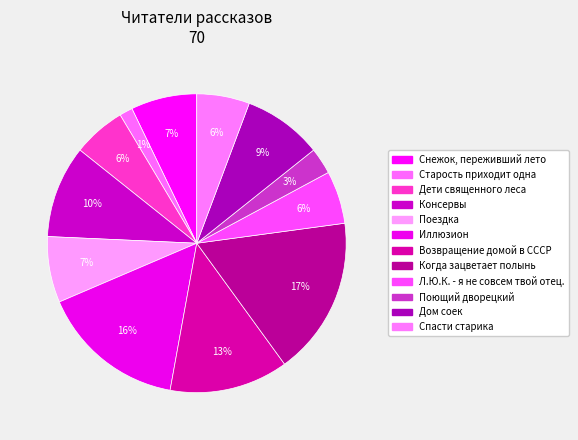

To the nearest percent, what is the combined percentage of Когда зацветает полынь and Дом соек?

26%